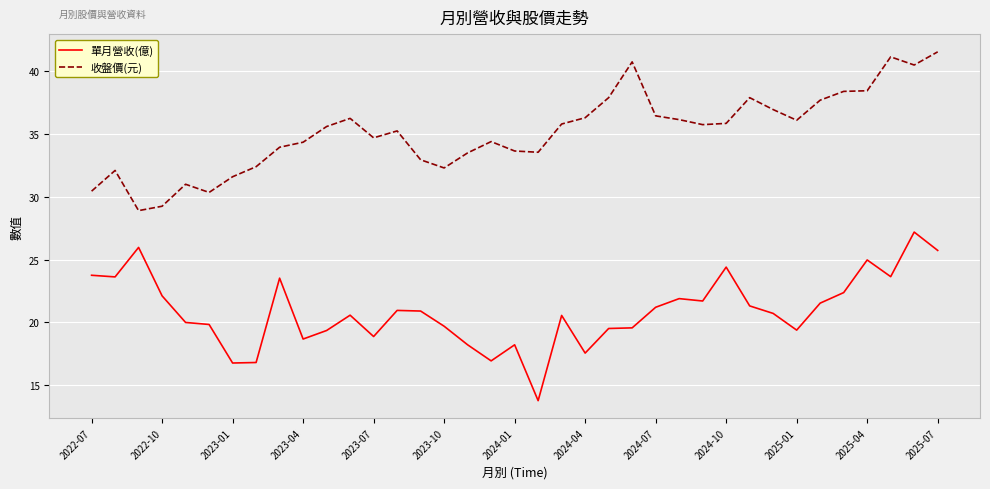

True or false: 收盤價(元) and 單月營收(億) cross at least once.

False